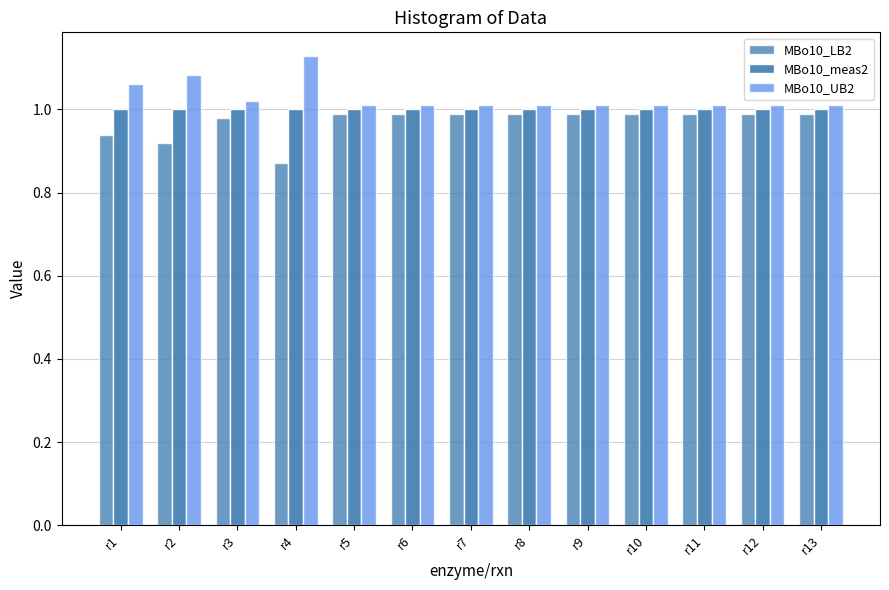

Does the chart contain any negative values?

No